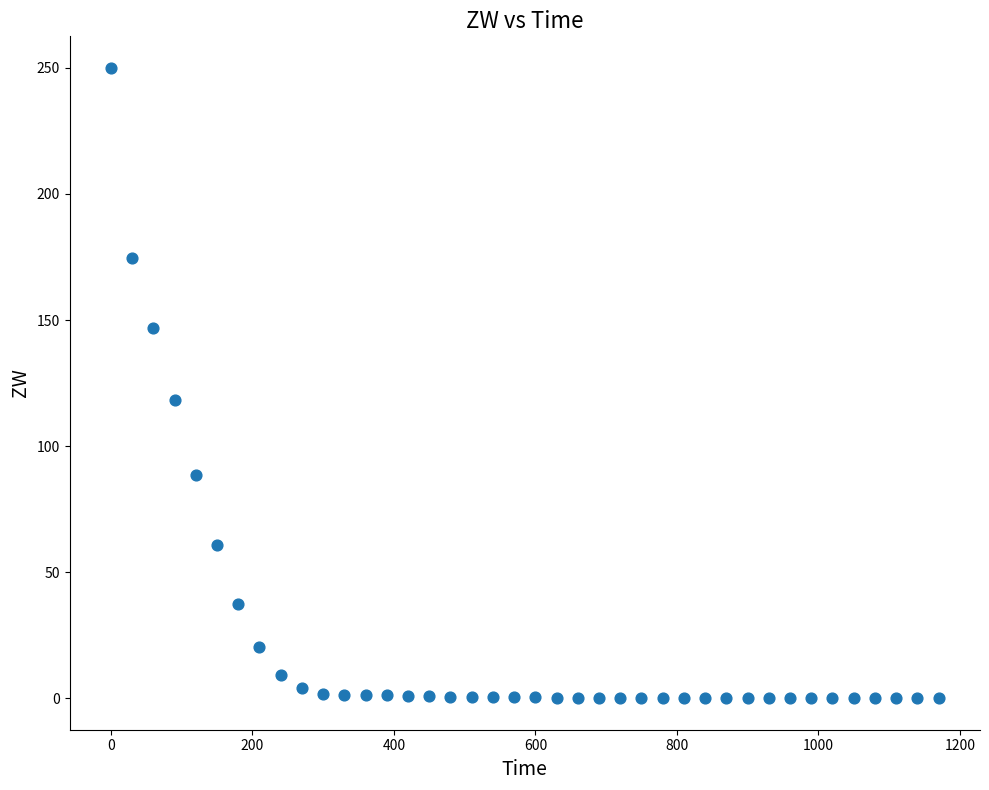

What is the range of Y values (max minus min)?

250.0